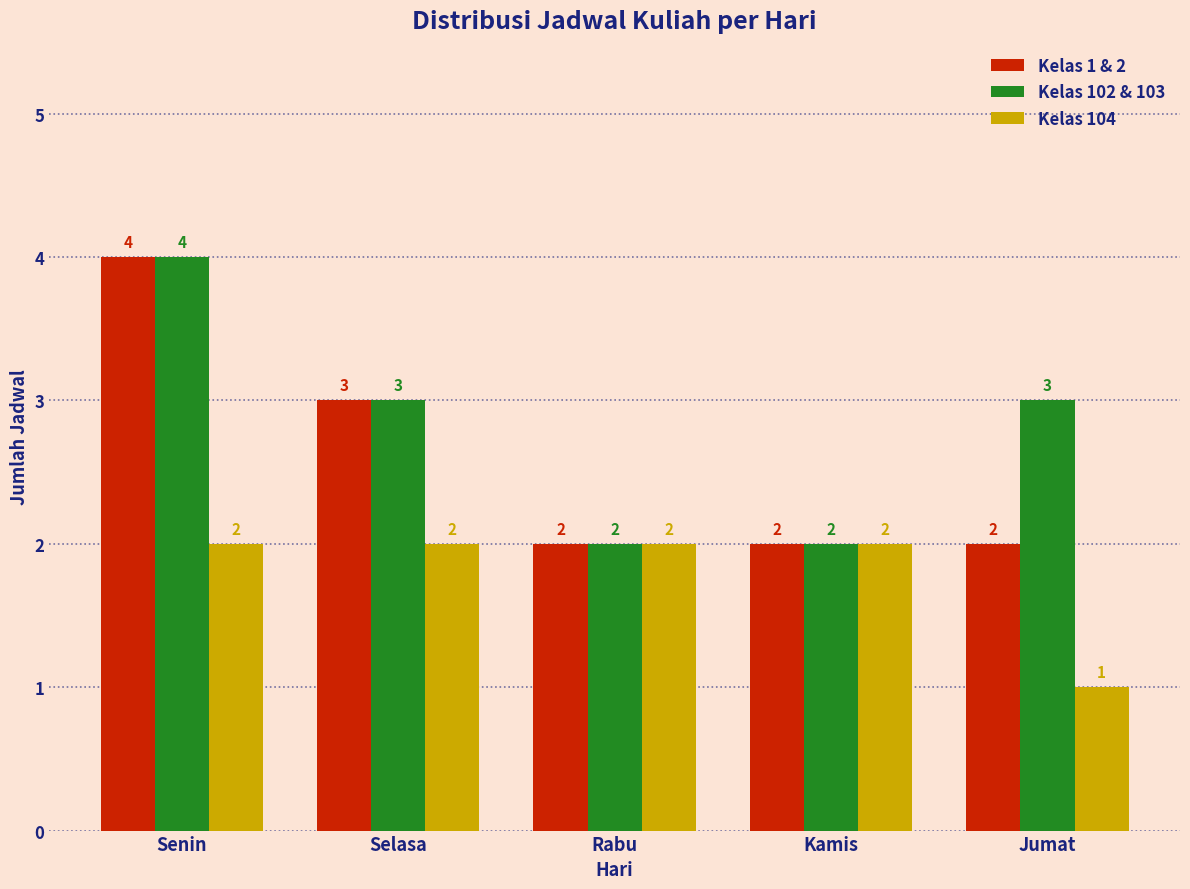

What is the minimum value shown in the chart?

1